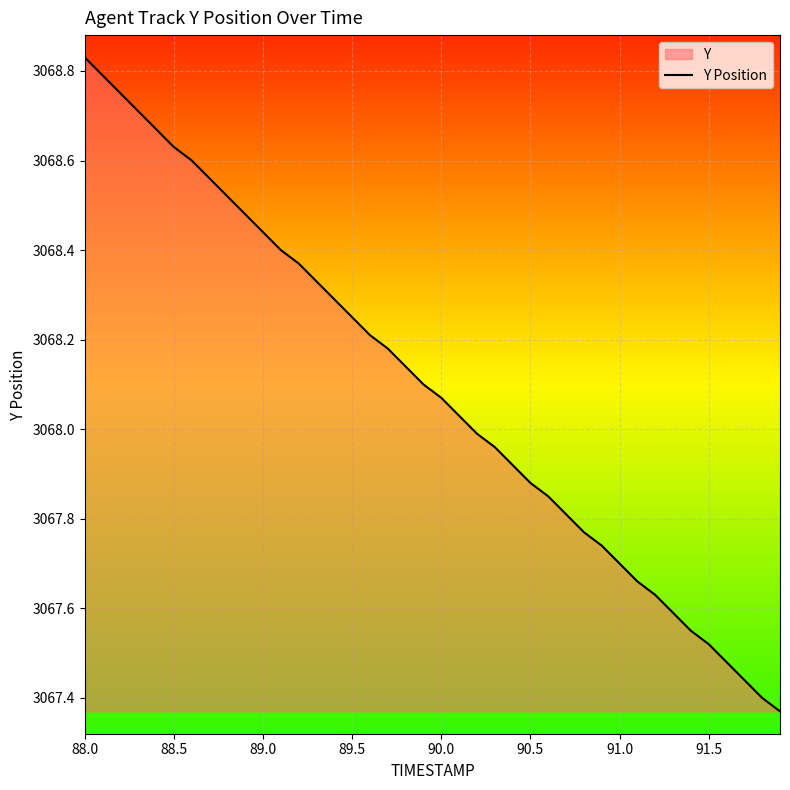

True or false: the data shows 2143.7 at 91.5.

False